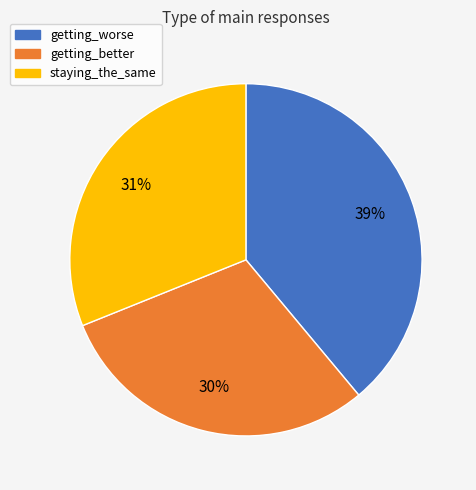

What is the largest slice in the pie chart?

getting_worse